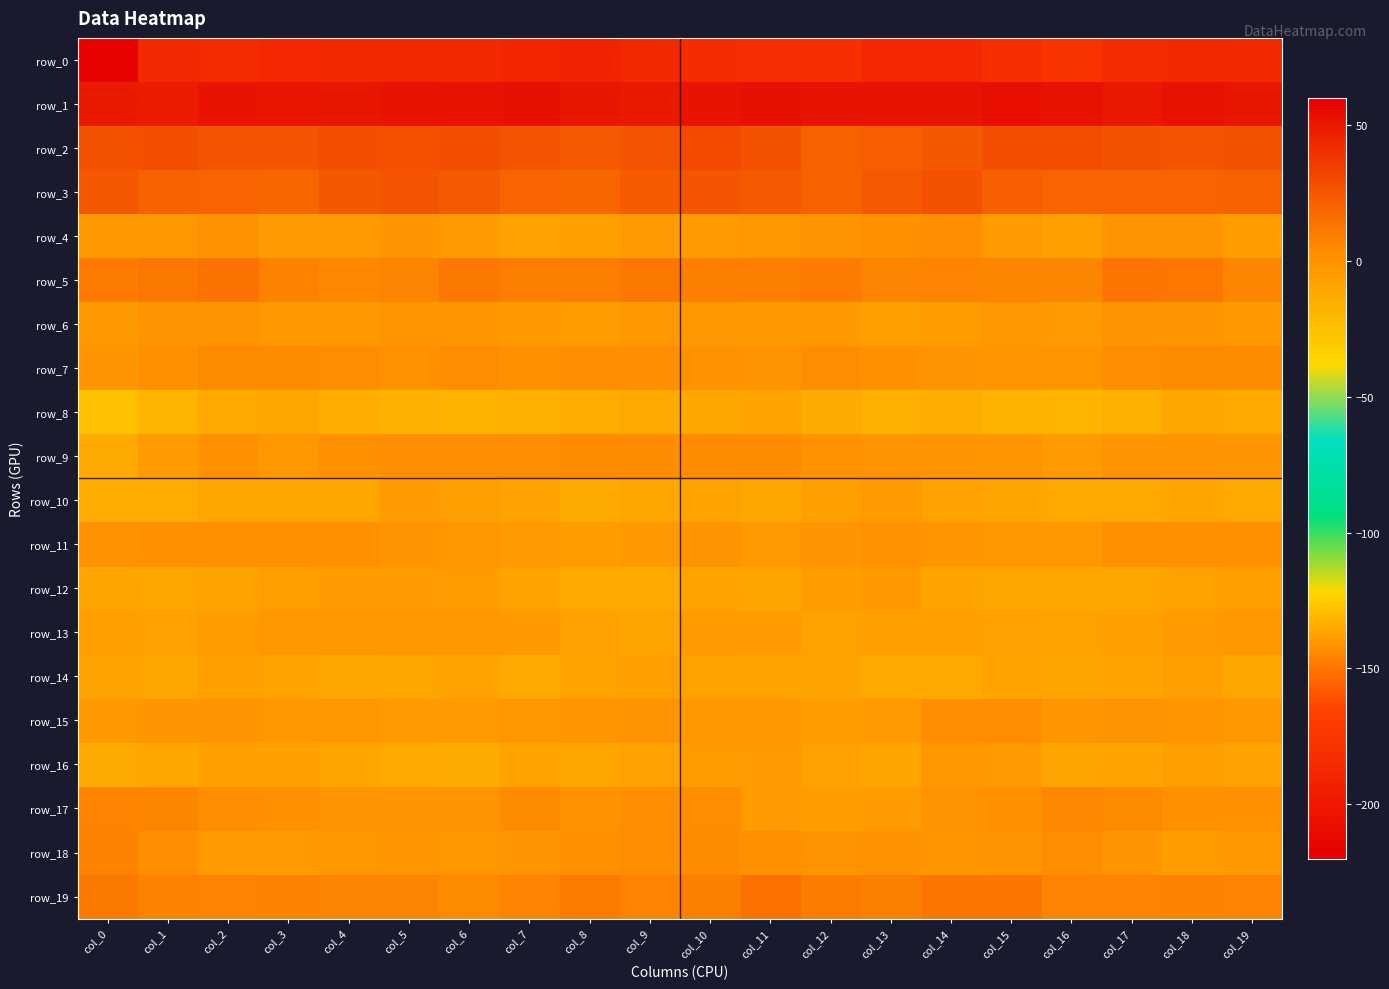

List the series in order of their peak value, highest first.

row_1, row_2, row_3, row_19, row_5, row_18, row_17, row_7, row_9, row_15, row_4, row_11, row_6, row_16, row_13, row_12, row_10, row_14, row_8, row_0